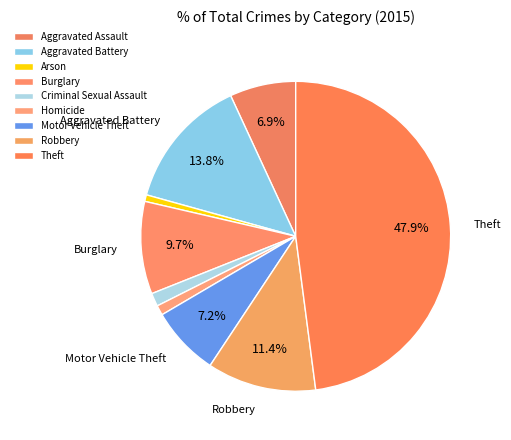

How many slices are in this pie chart?

9